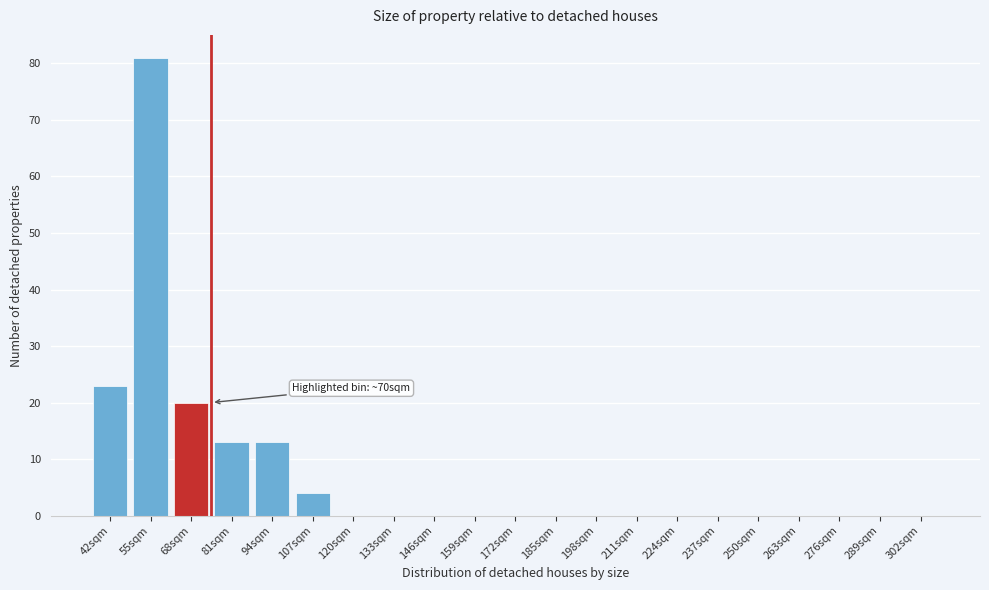

Reading left to right, transcribe all the data shown in this chart.

42sqm=23	55sqm=81	68sqm=20	81sqm=13	94sqm=13	107sqm=4	120sqm=0	133sqm=0	146sqm=0	159sqm=0	172sqm=0	185sqm=0	198sqm=0	211sqm=0	224sqm=0	237sqm=0	250sqm=0	263sqm=0	276sqm=0	289sqm=0	302sqm=0